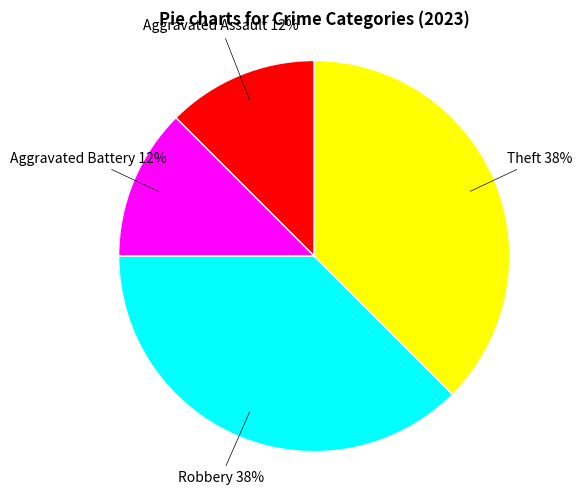

True or false: Theft accounts for 38% of the total.

True